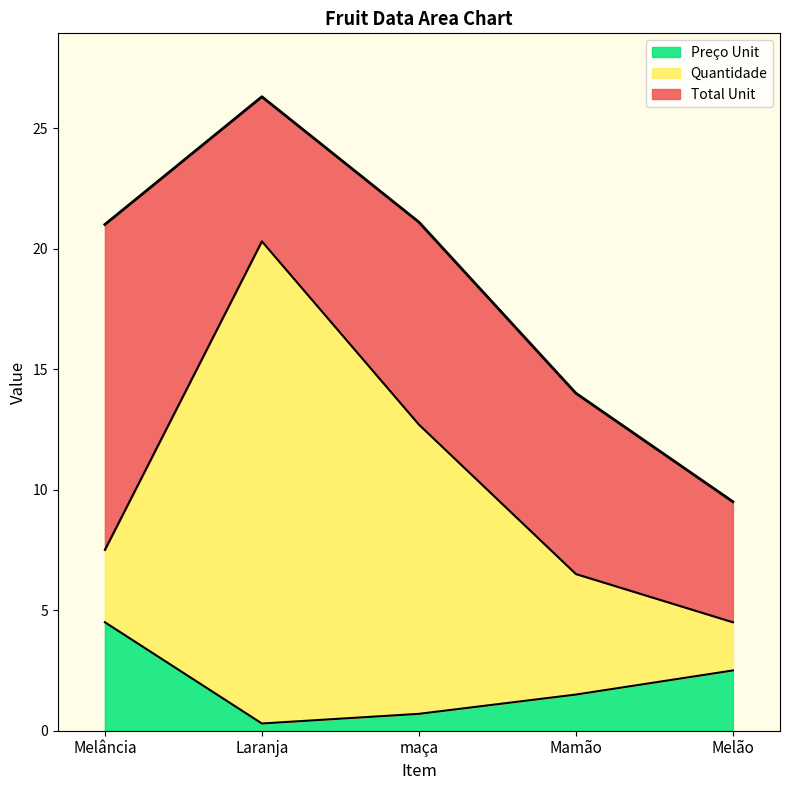

What is the label of the 1st point from the left?

Melância